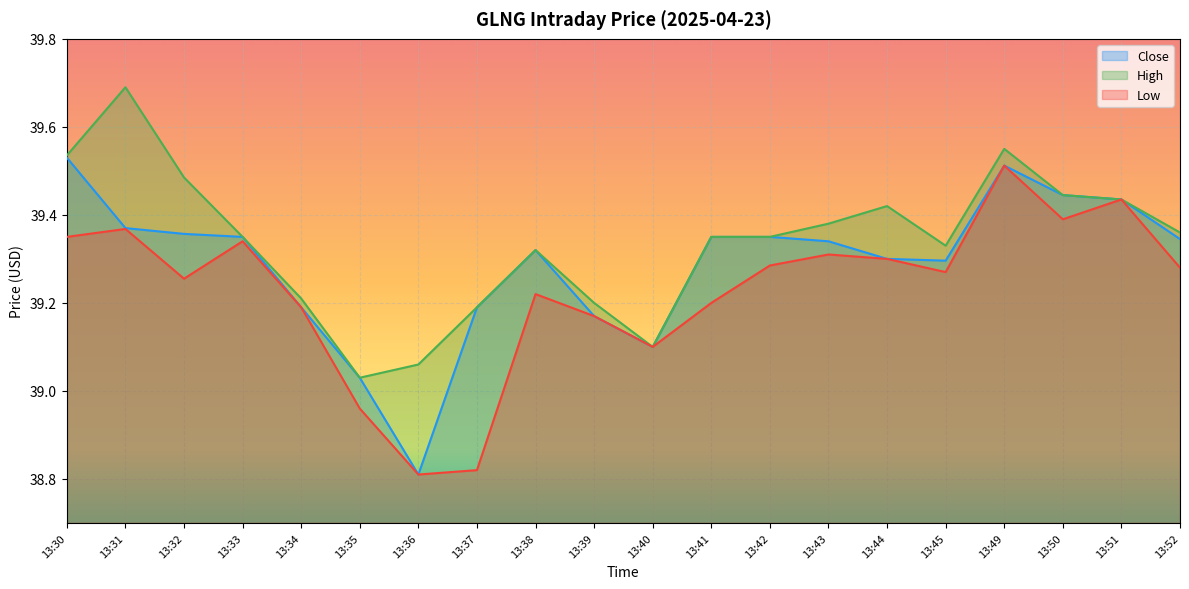

Rank the categories by Low value from lowest to highest.

13:36, 13:37, 13:35, 13:40, 13:39, 13:34, 13:41, 13:38, 13:32, 13:45, 13:52, 13:42, 13:44, 13:43, 13:33, 13:30, 13:31, 13:50, 13:51, 13:49